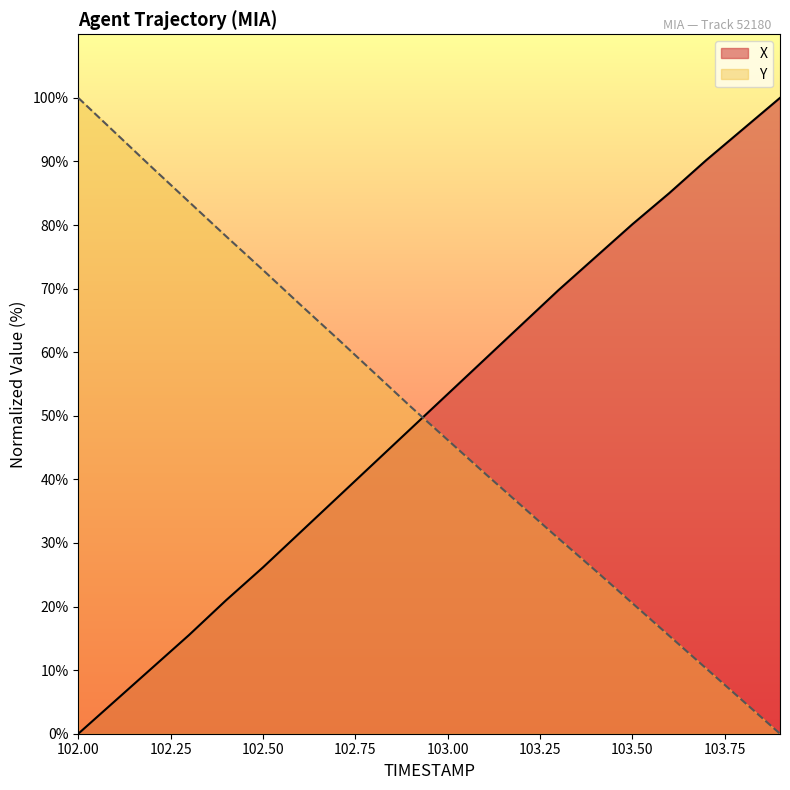

Count the number of data series in this chart.

2